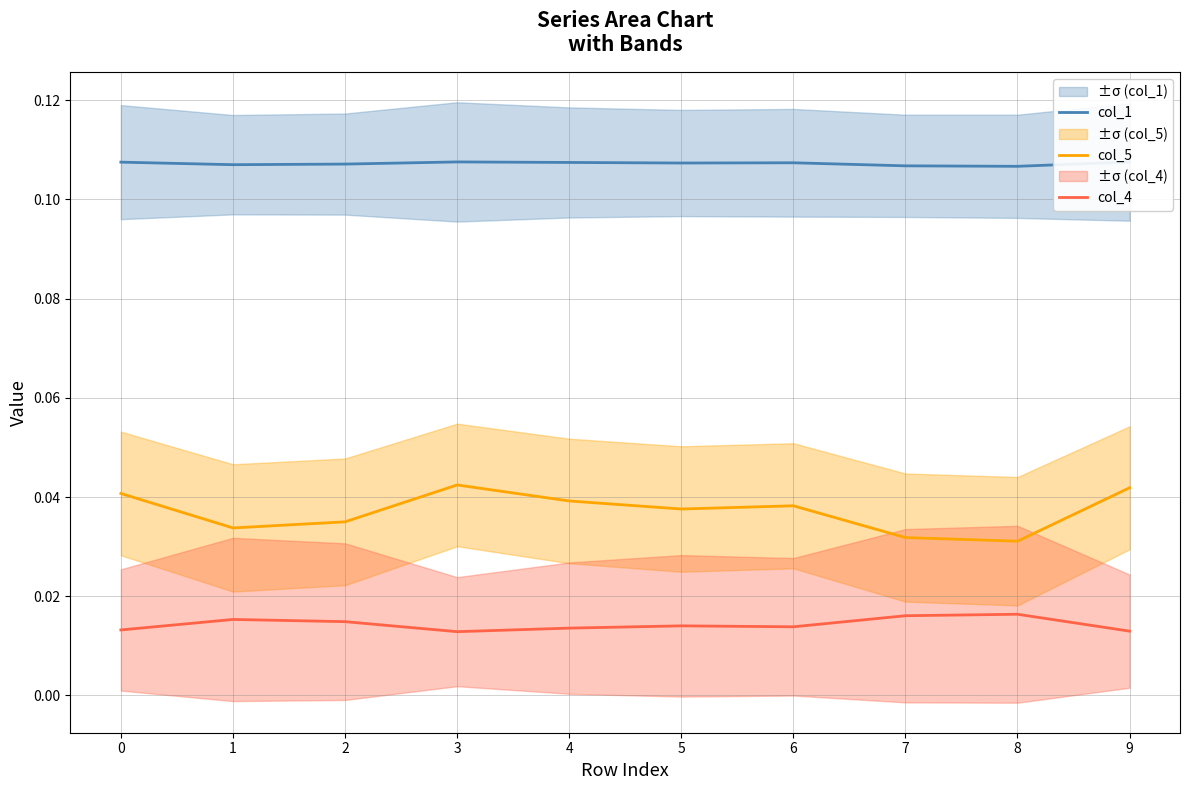

What is the sum of the col_1 values at 5 and 0?

0.2